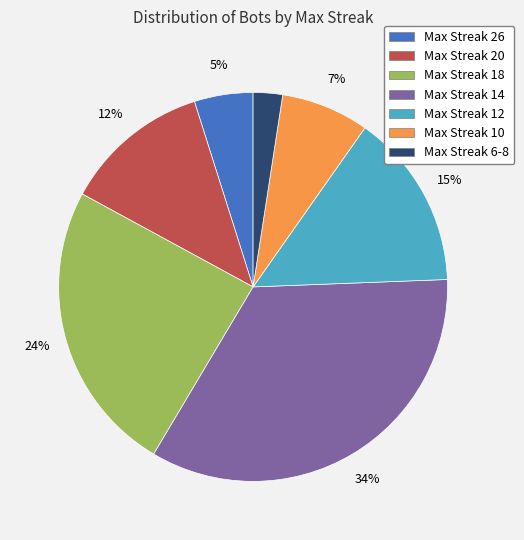

Does any single category account for the majority?

No